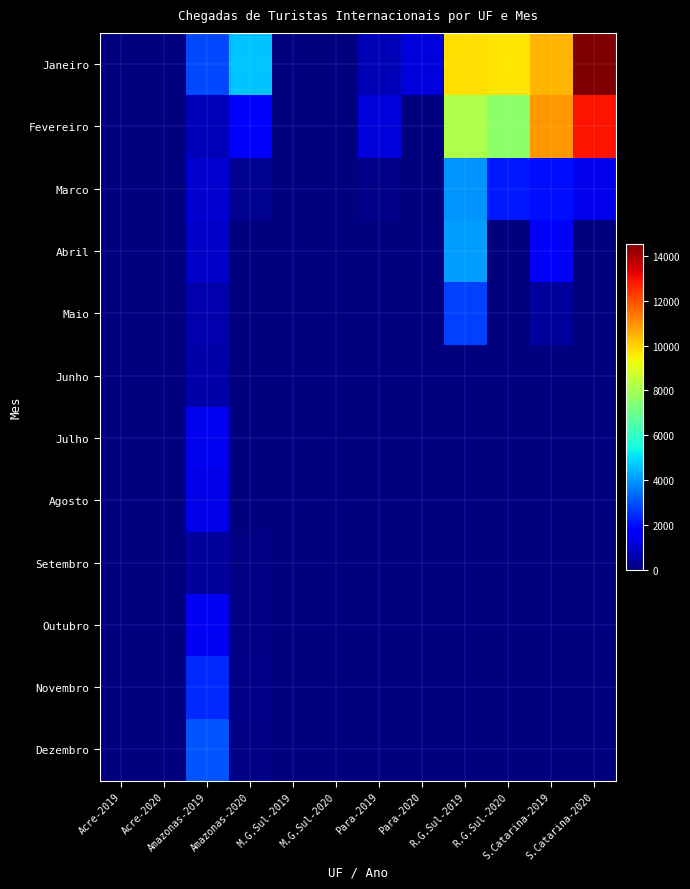

What is the difference between the highest and lowest values at Para-2020?

1208